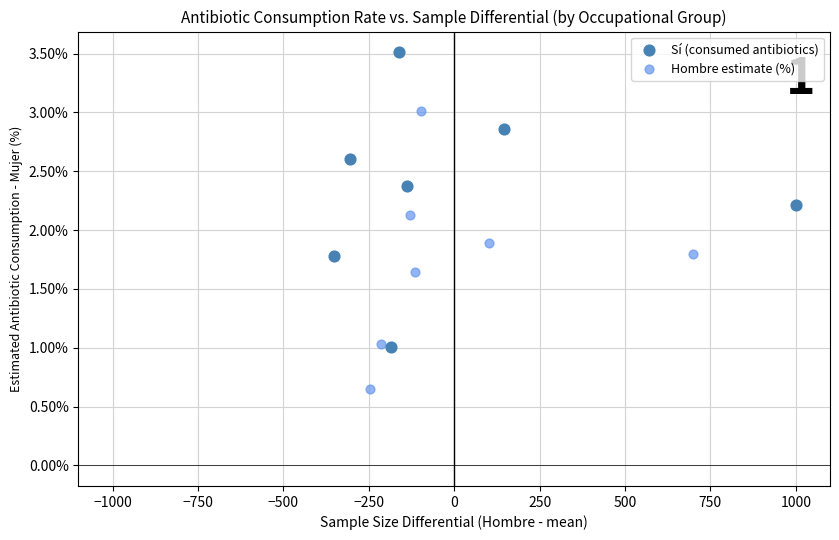

Which series contains the lowest Y value?

Hombre estimate (%)